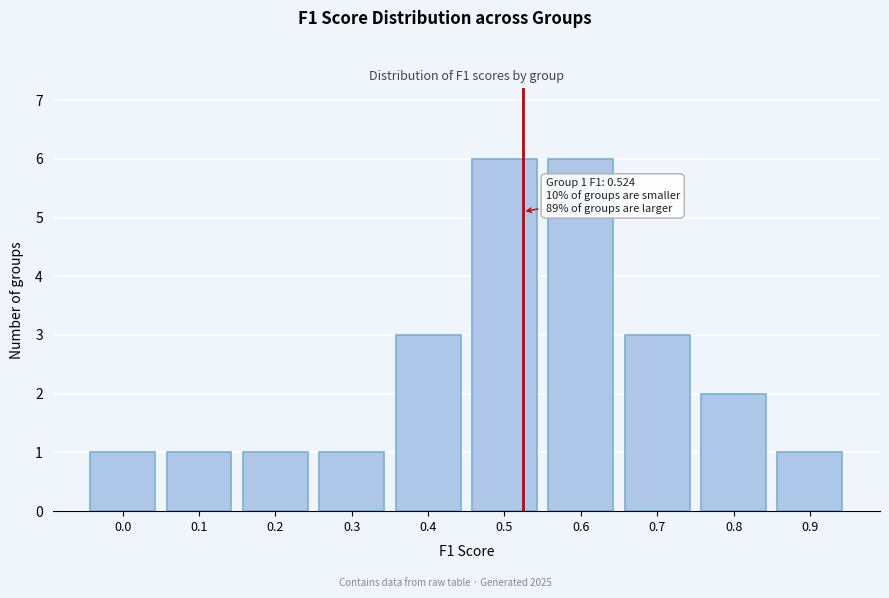

Reading left to right, what are all the values shown in this chart?

1	1	1	1	3	6	6	3	2	1